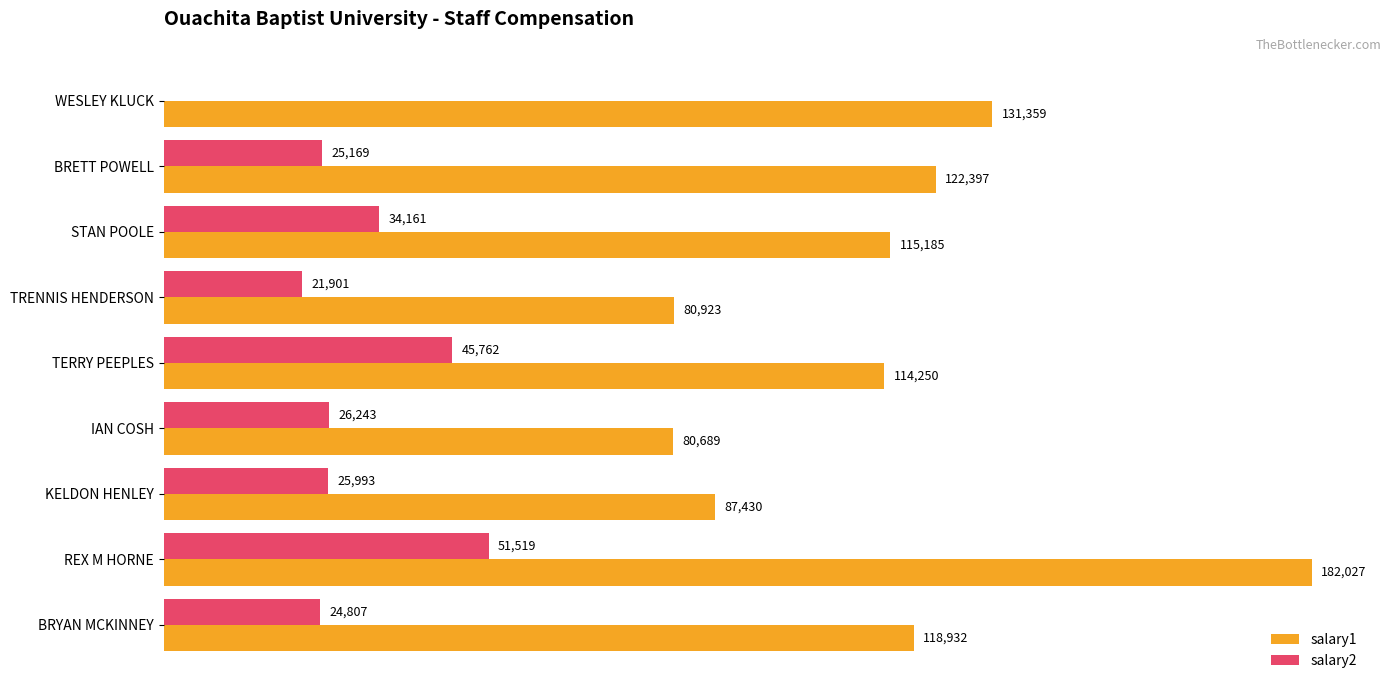

Which series has the largest range (max minus min)?

salary1